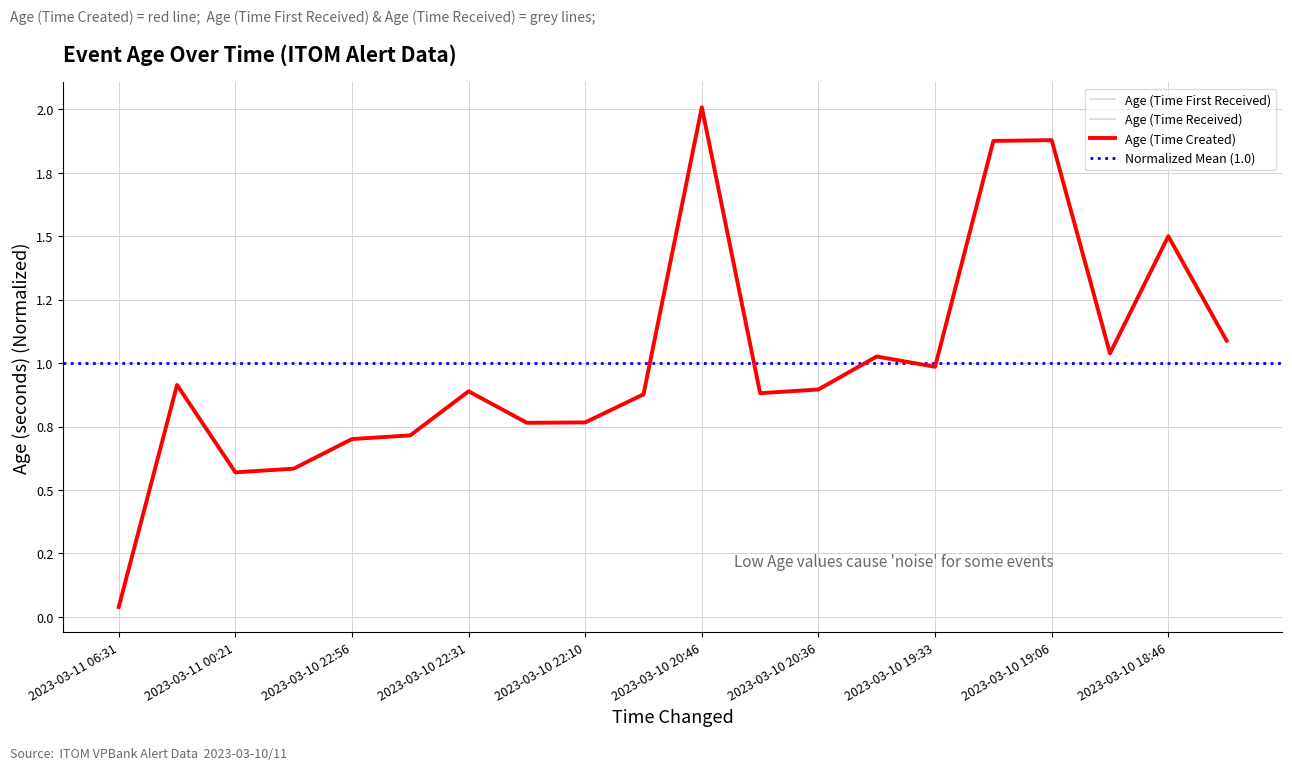

How many lines are shown in the chart?

3